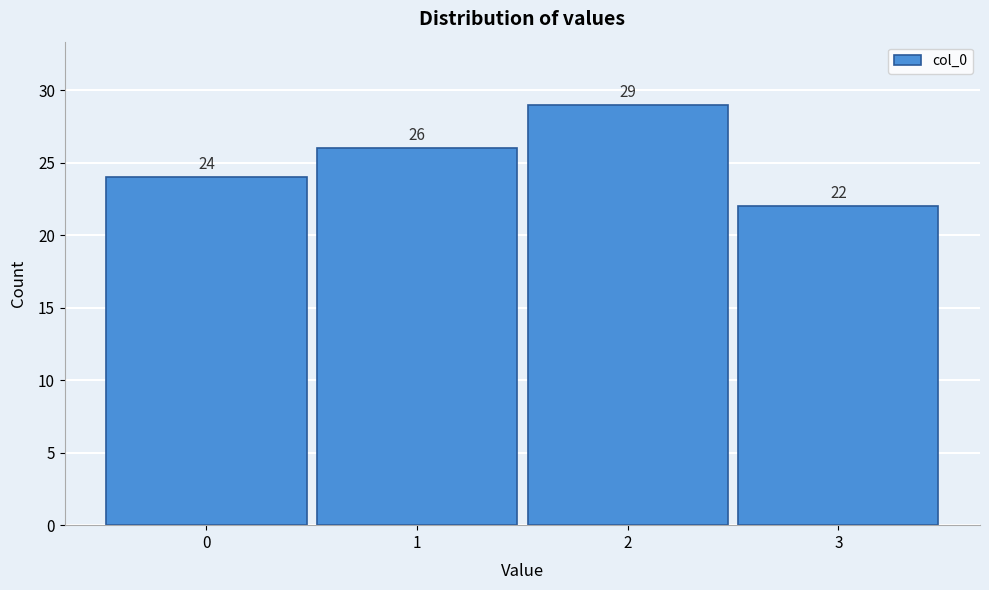

Reading left to right, list all the values displayed in this chart.

0=24	1=26	2=29	3=22